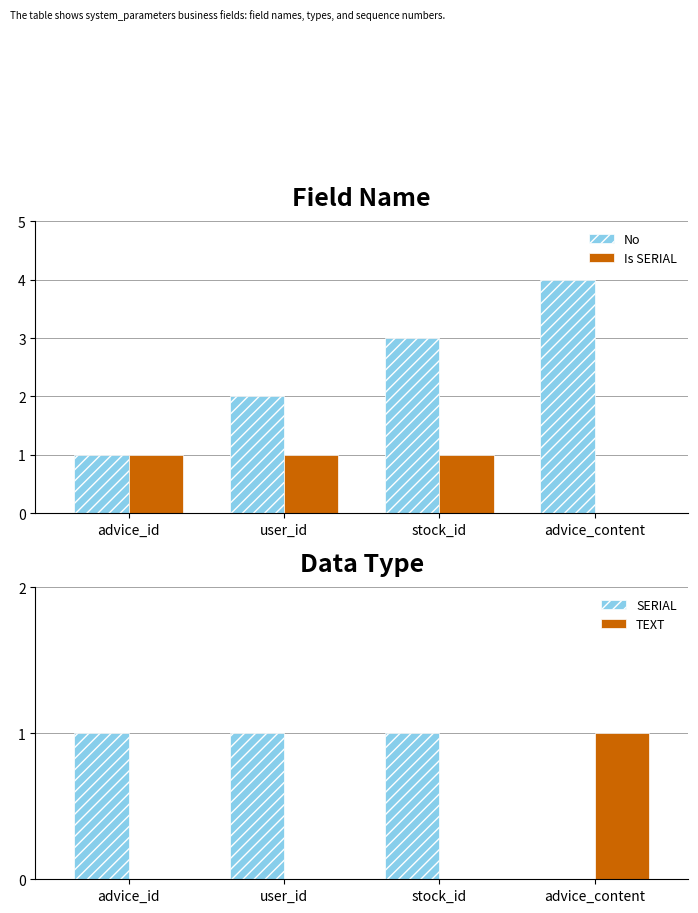

What is the spread (max minus min) of values at stock_id?

3